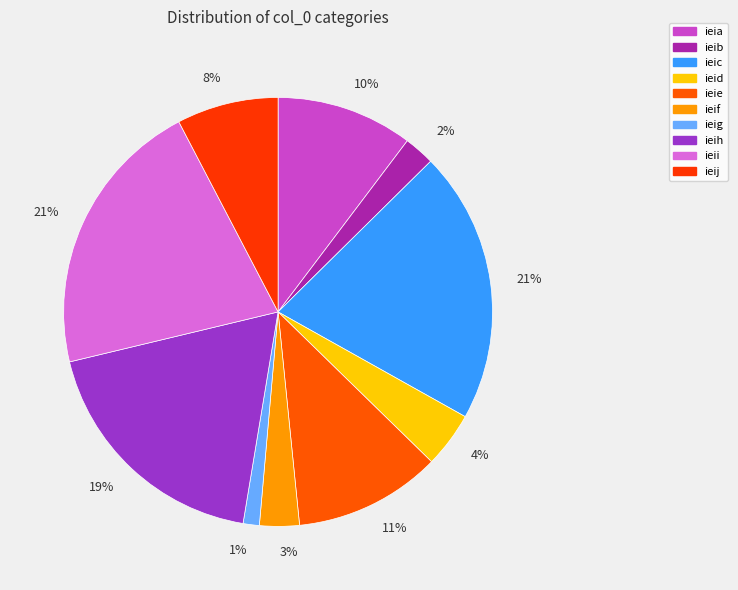

Is there any slice that represents more than half of the pie?

No